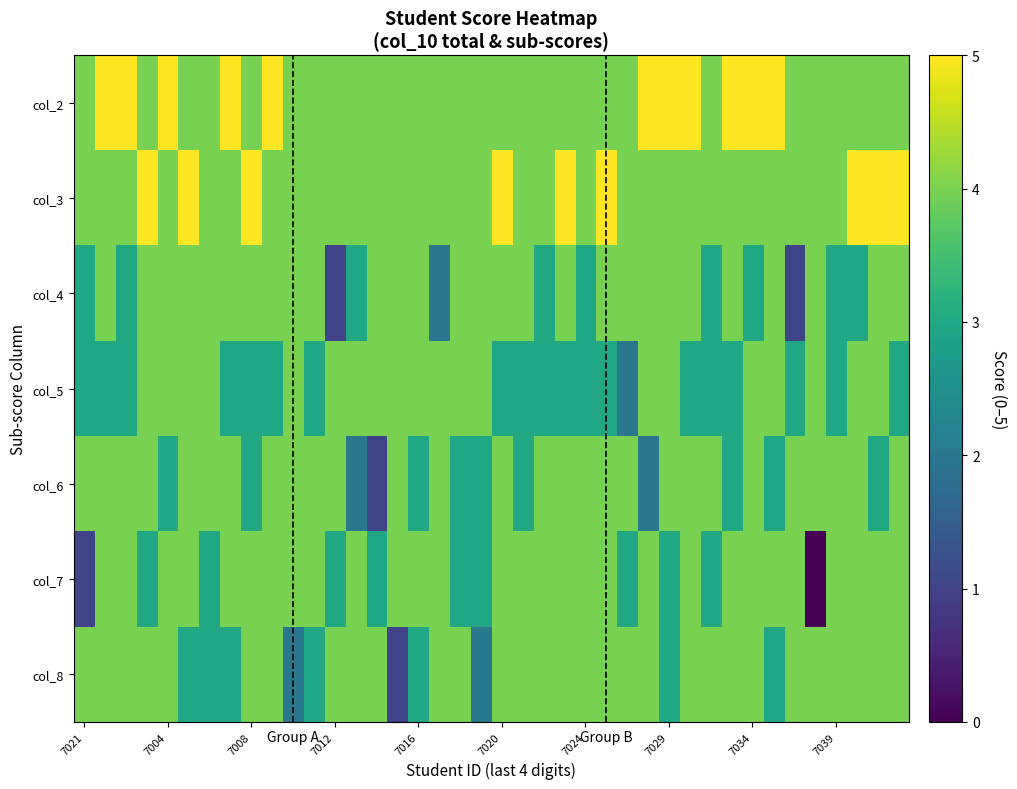

Rank the series by their maximum value, from lowest to highest.

col_4, col_5, col_6, col_7, col_8, col_2, col_3